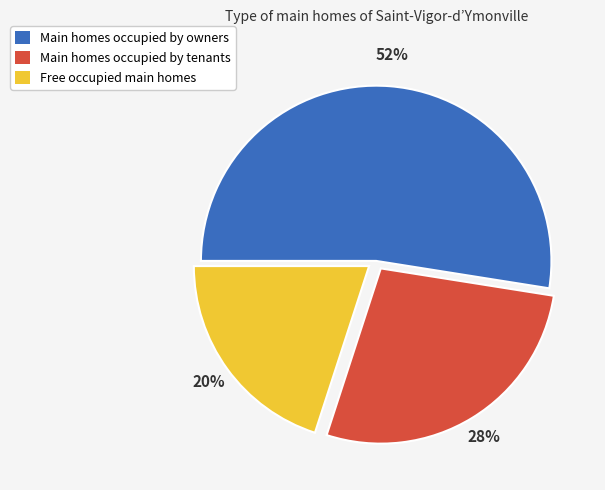

Do Main homes occupied by owners and Free occupied main homes together represent more than half of the pie?

Yes